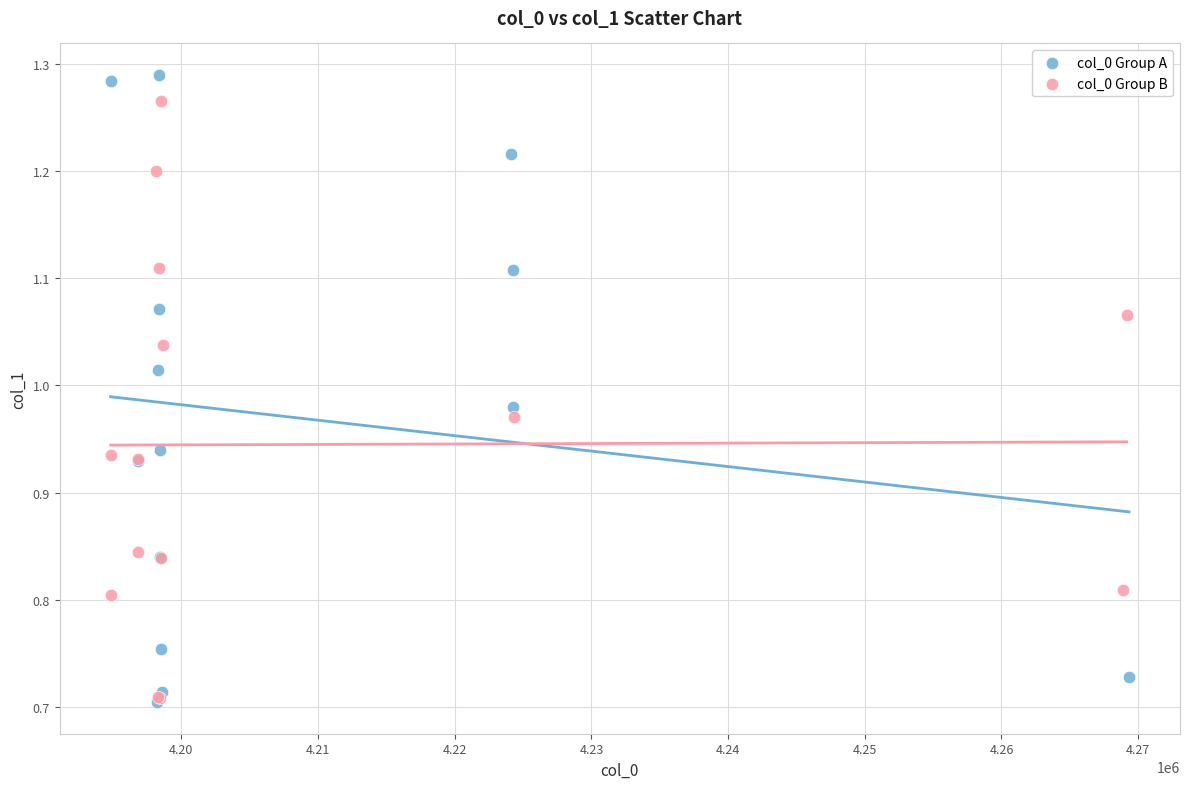

Which series has the largest Y range (max minus min)?

col_0 Group A